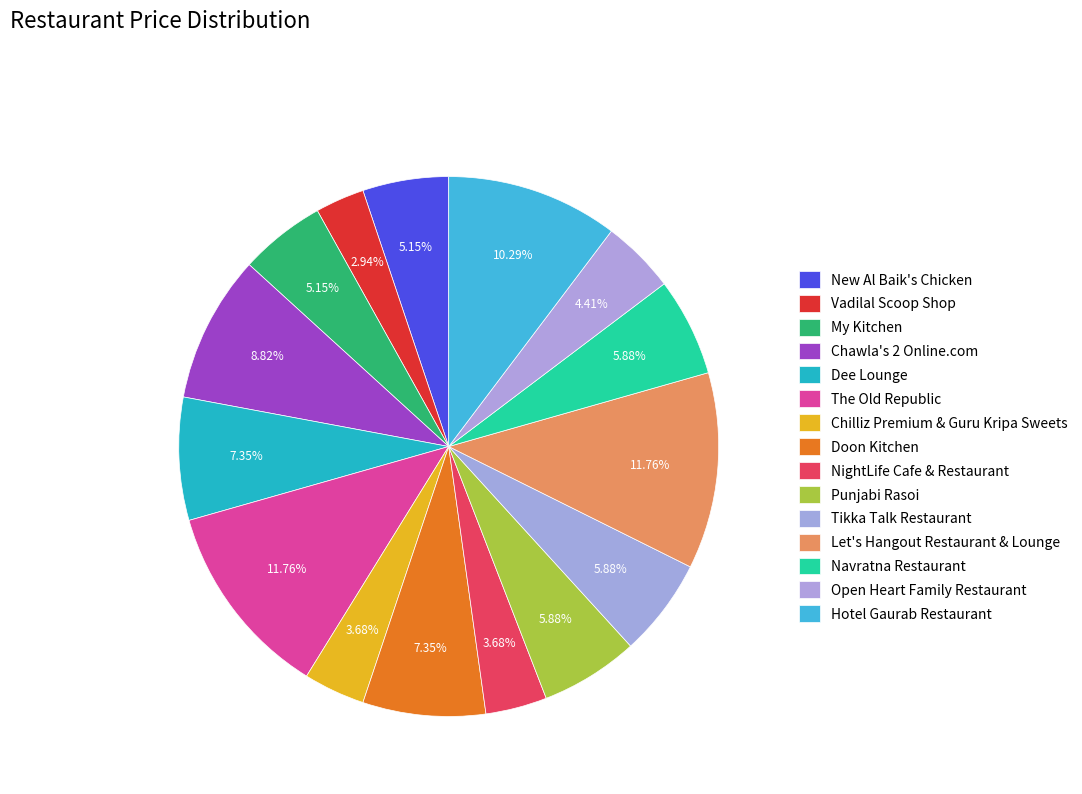

How many slices are in this pie chart?

15